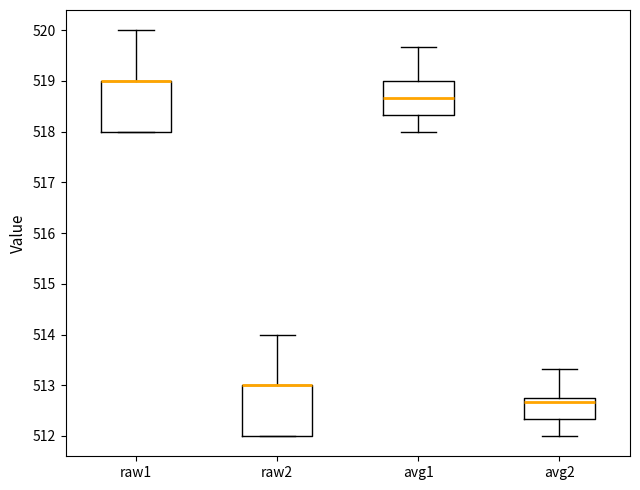

Where is the lower edge of the box for avg2 on the y-axis? The values are not printed on the chart, so give them approximately, as read against the axis.

512.3